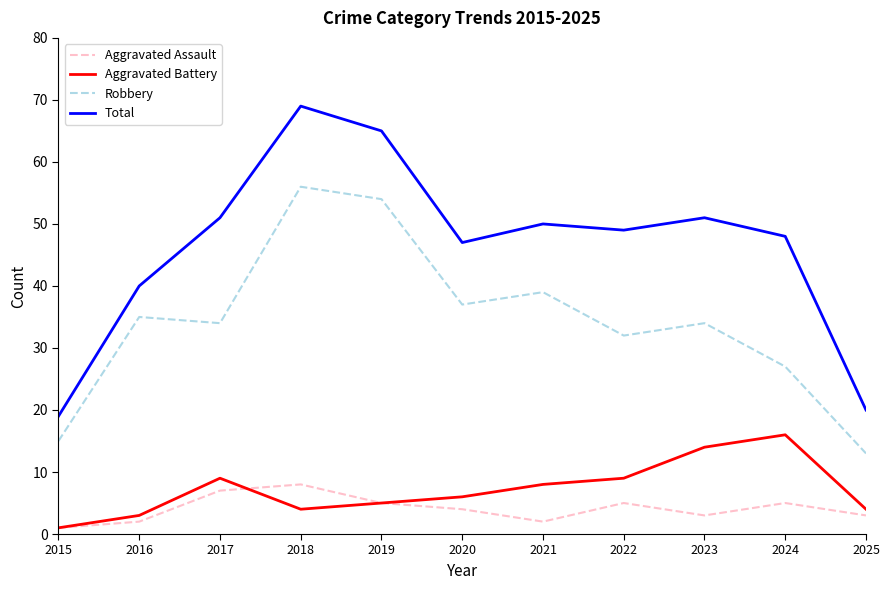

At which label does Total first exceed 49?

2017